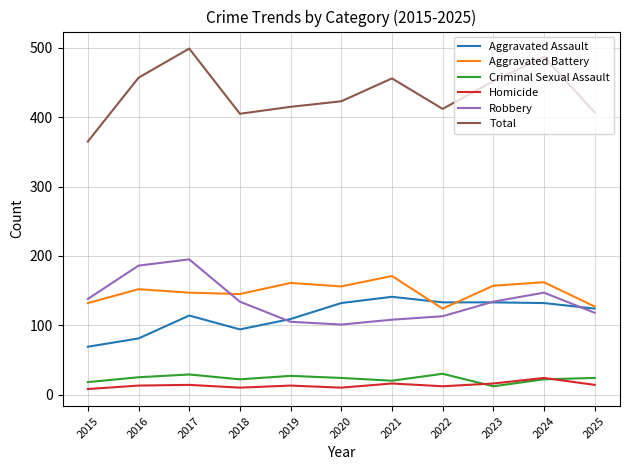

What is the maximum value for Aggravated Battery?

171